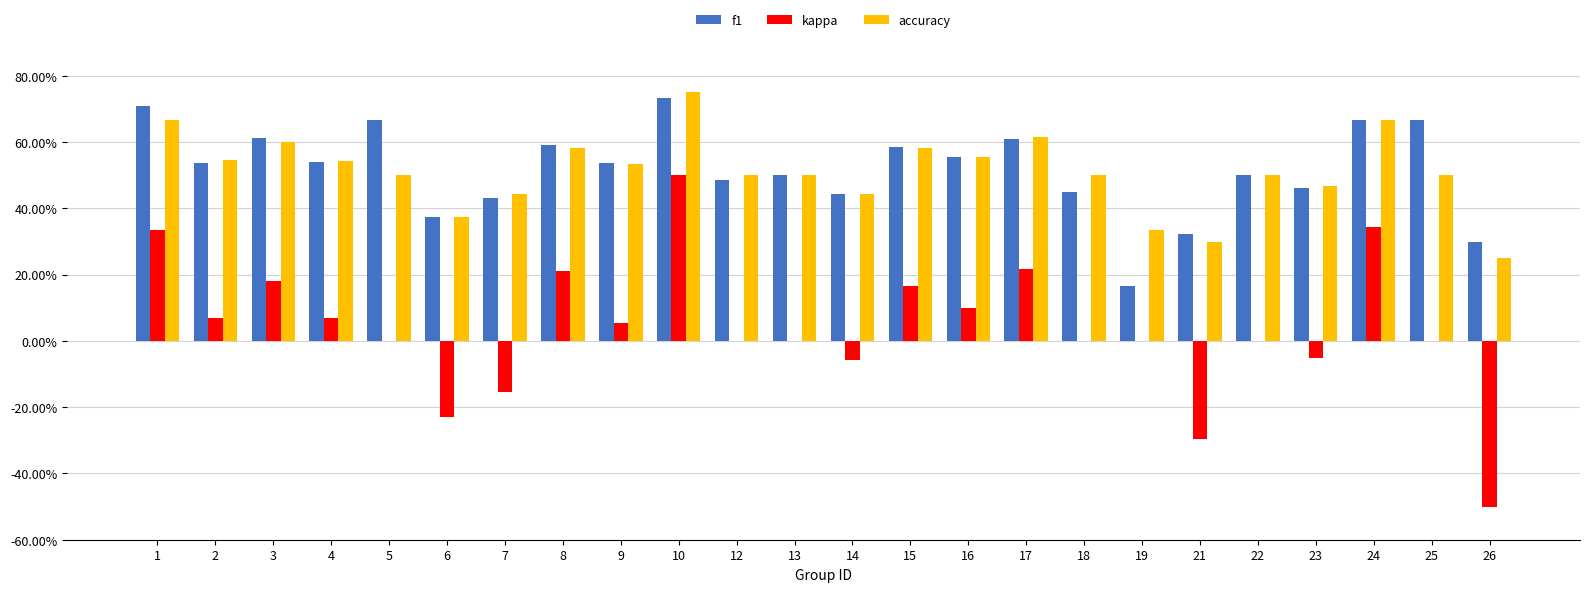

What is the total value across all series at 17?

1.4